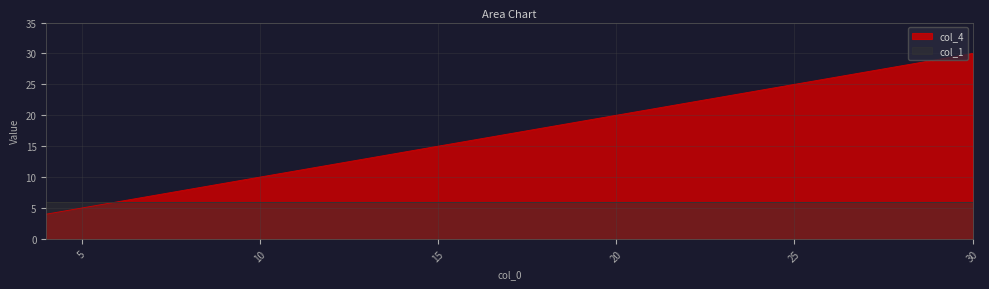

Between 29 and 21, which is larger?

29